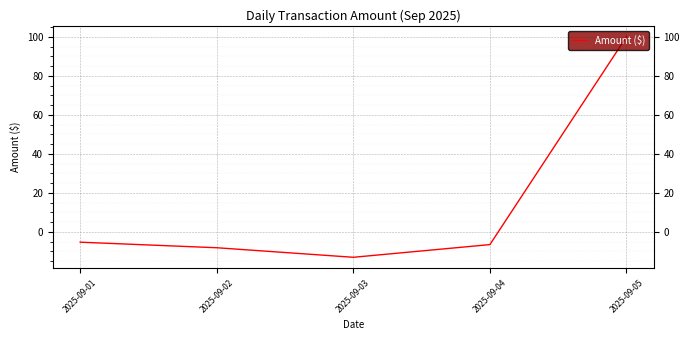

What value does the data have at 2025-09-03?

-13.0